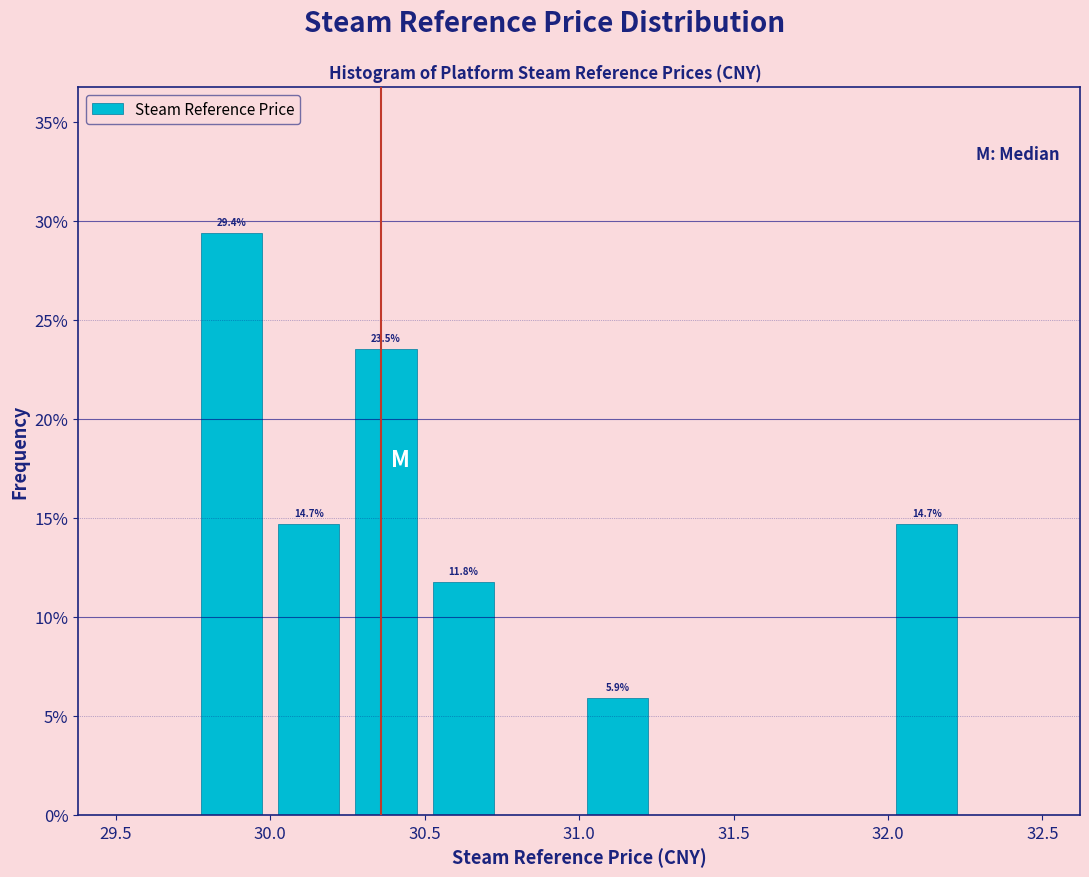

Over which range of the x-axis is the bar tallest?

29.75 to 30.00